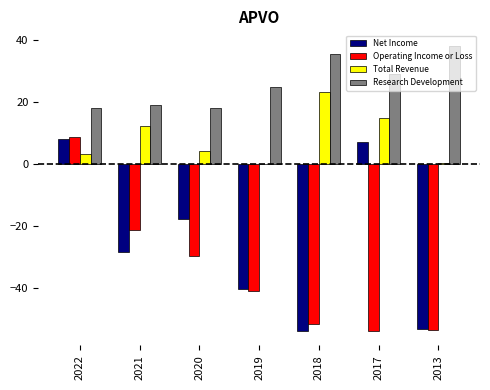

Which series changed the most between 2022 and 2013?

Operating Income or Loss